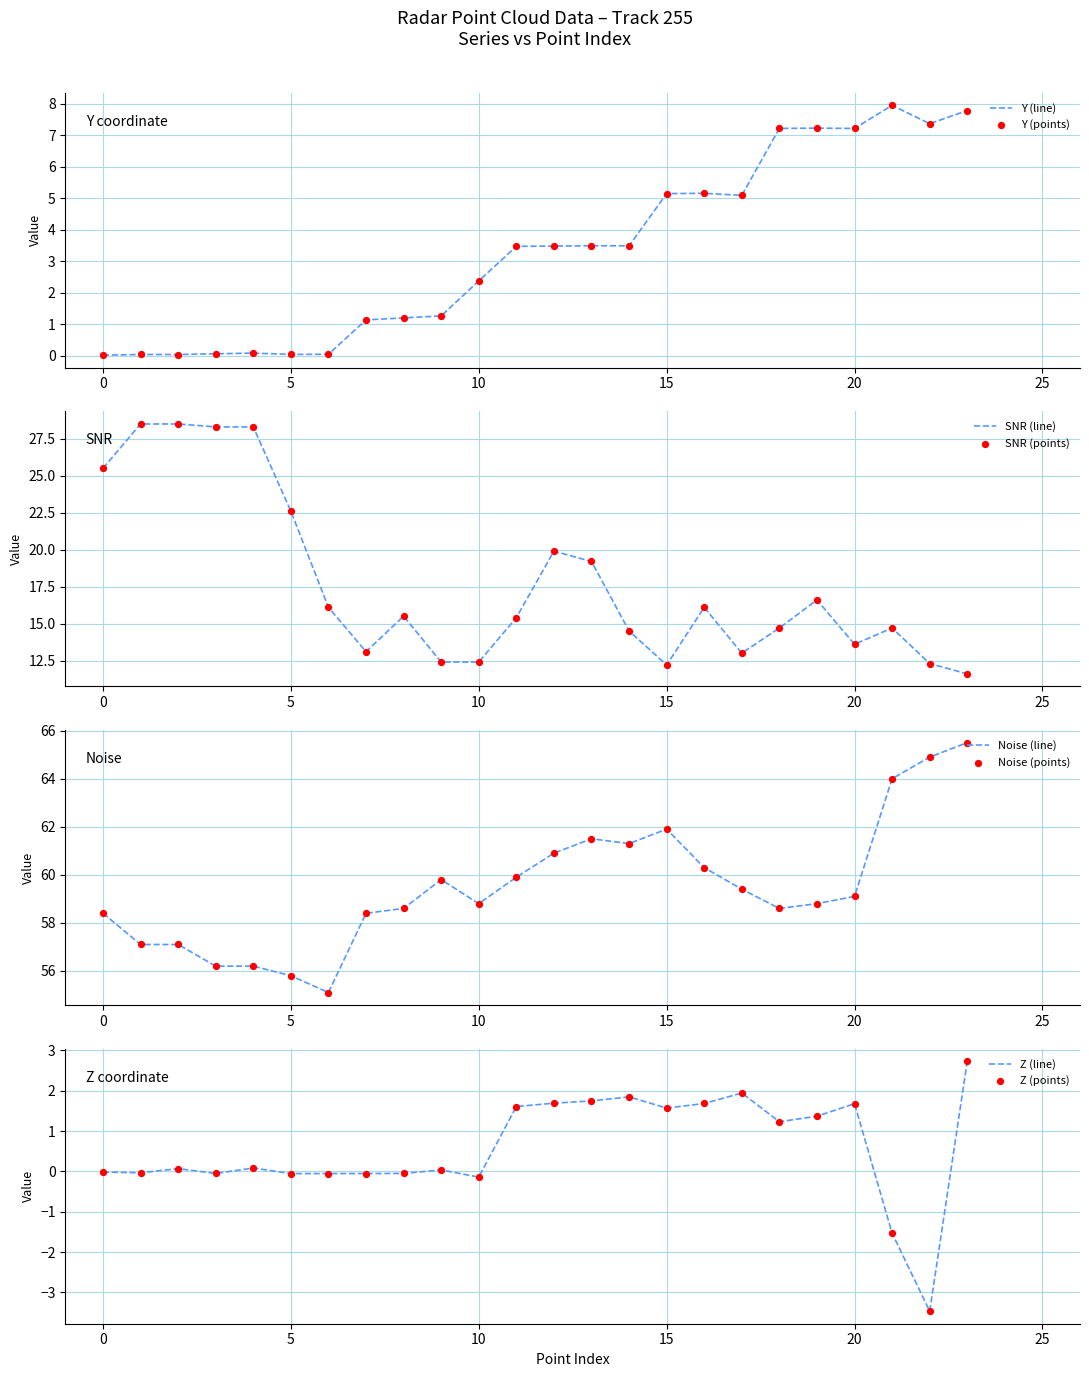

Which series reaches the minimum Y coordinate?

Z